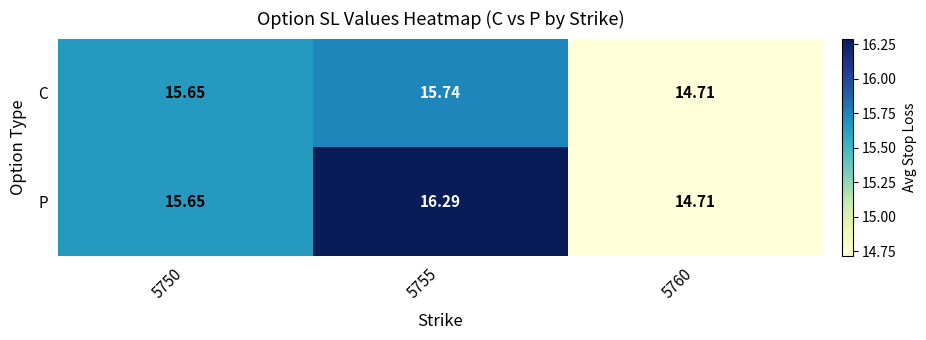

How many values in the C series exceed 15?

2